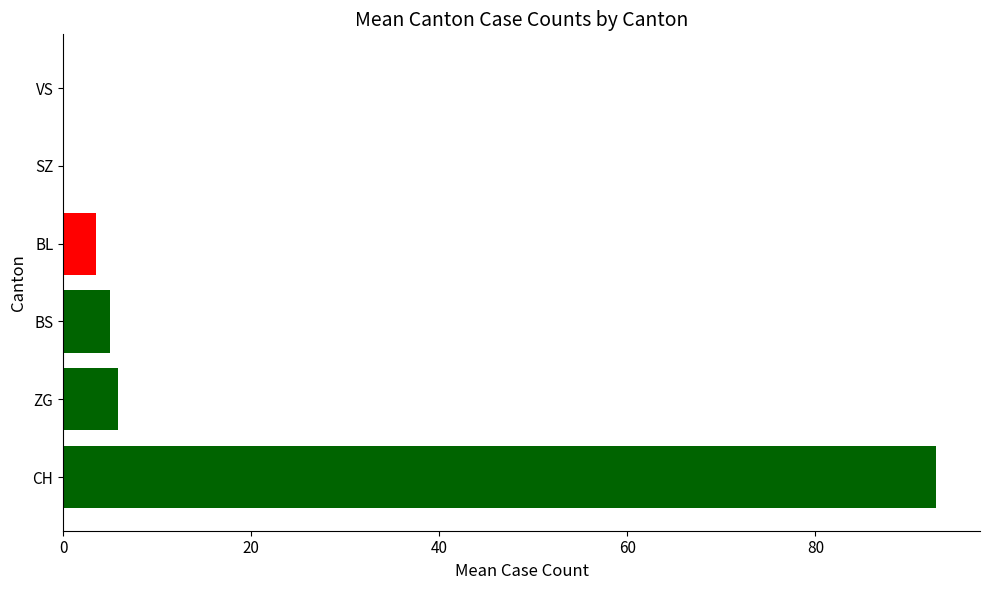

The value of BS at 0 is 1. True or false?

False